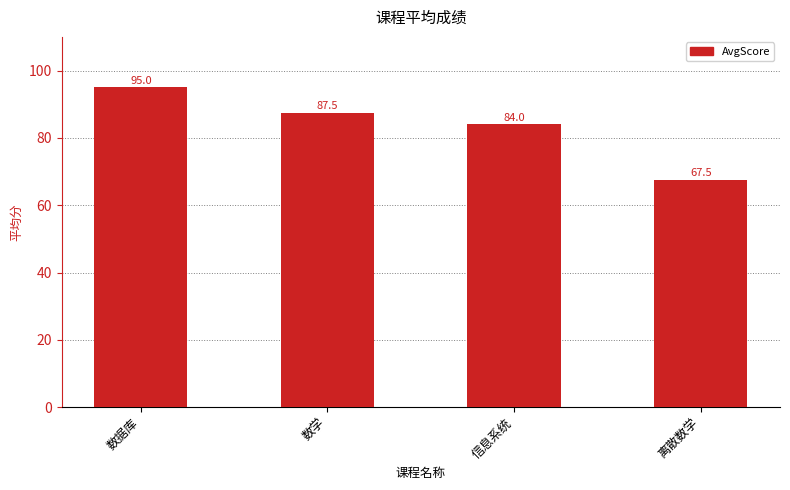

Does the chart contain stacked bars?

No